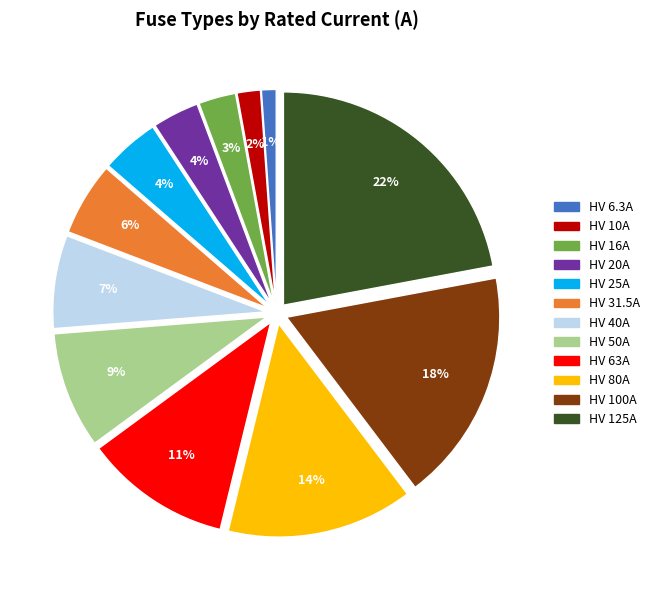

To the nearest percent, what portion does HV 10A represent?

2%